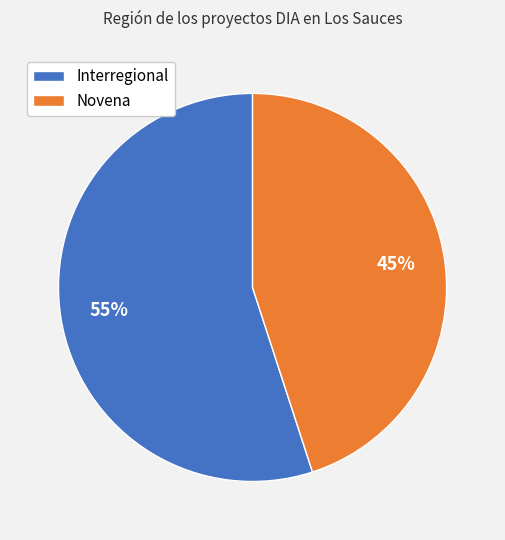

Do Novena and Interregional together represent more than half of the pie?

Yes